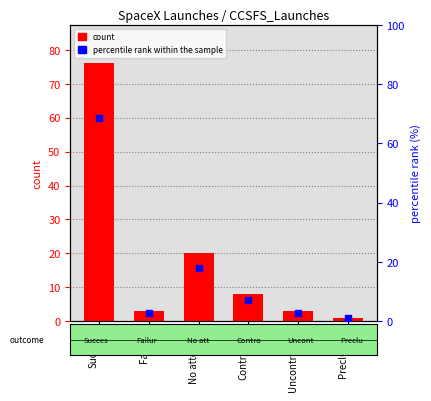

Which series has the widest spread of Y values?

count